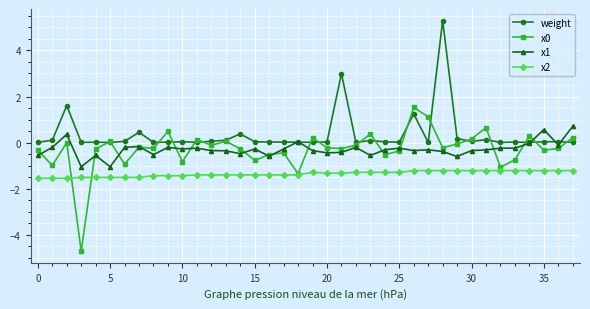

Which series ends up on top after the final intersection of x0 and x1?

x1